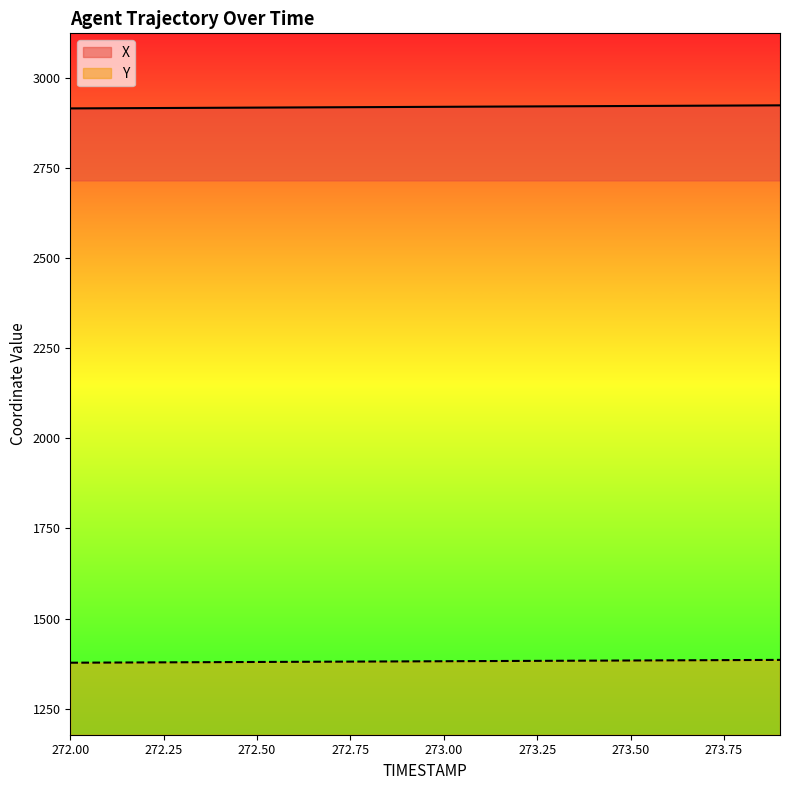

True or false: Y and X cross at least once.

False